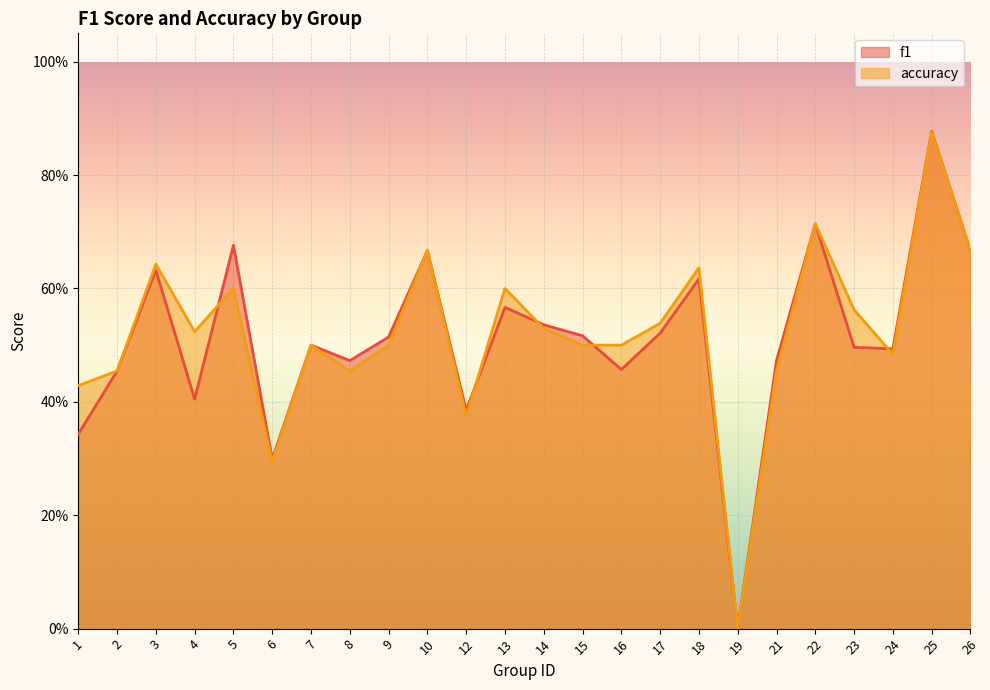

What is the value of the accuracy point at the 24th from the left?

0.7